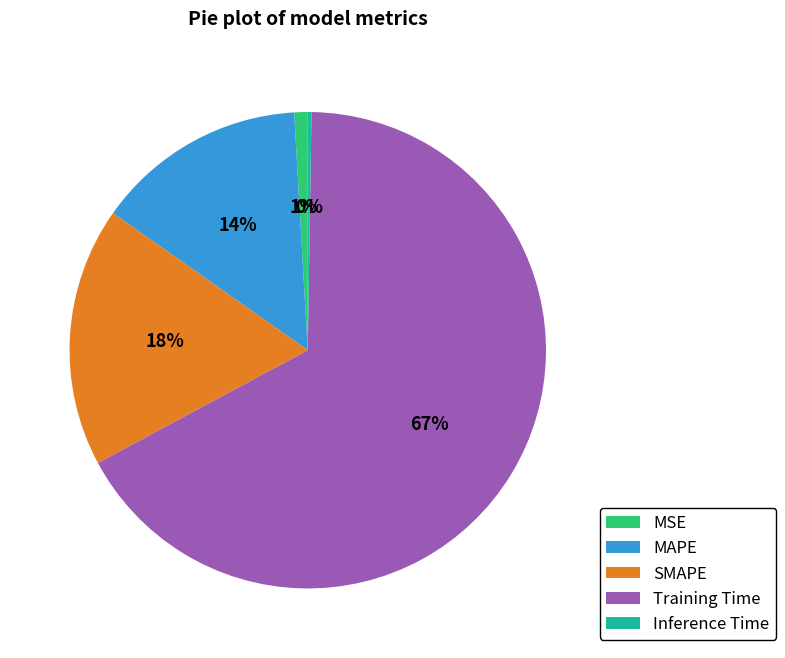

To the nearest percent, what is the combined percentage of SMAPE and Training Time?

85%